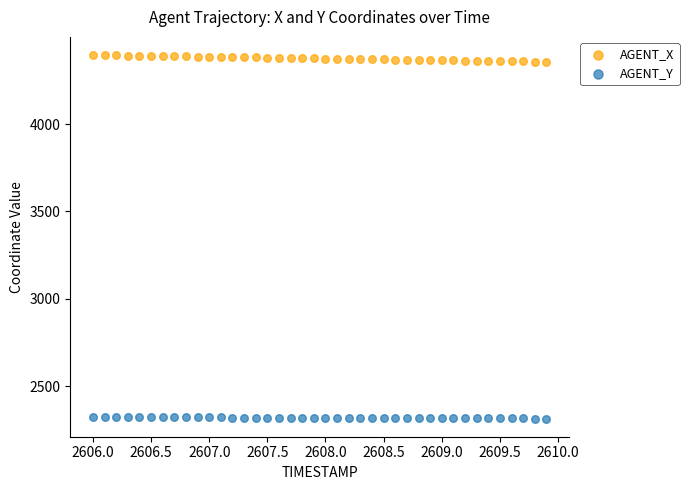

Which series contains the highest Y value?

AGENT_X